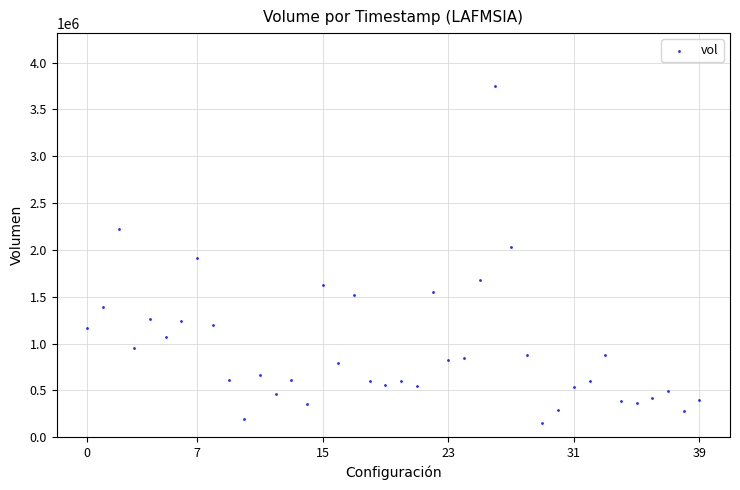

What is the range of Y values (max minus min)?

3598700